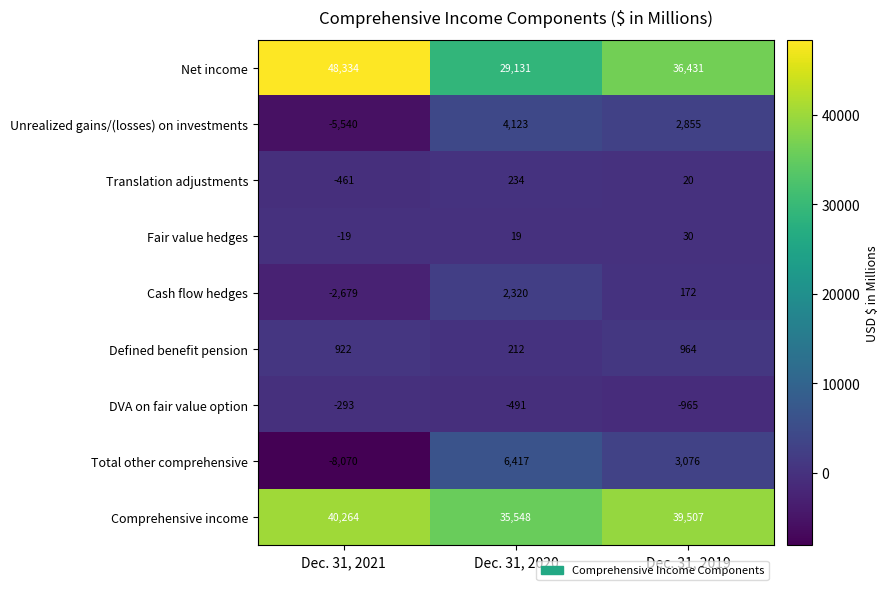

The Translation adjustments series shows -461 at Dec. 31, 2021. True or false?

True